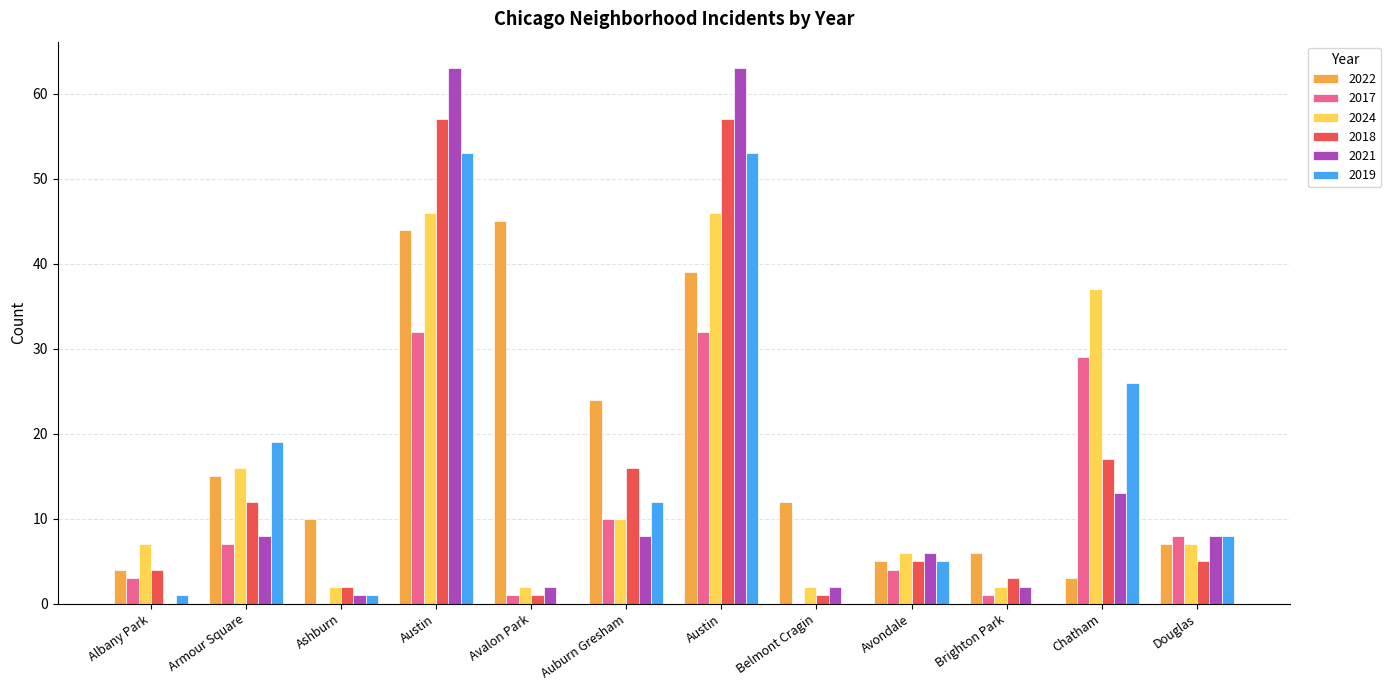

Are the bars grouped side by side (vs. stacked)?

Yes